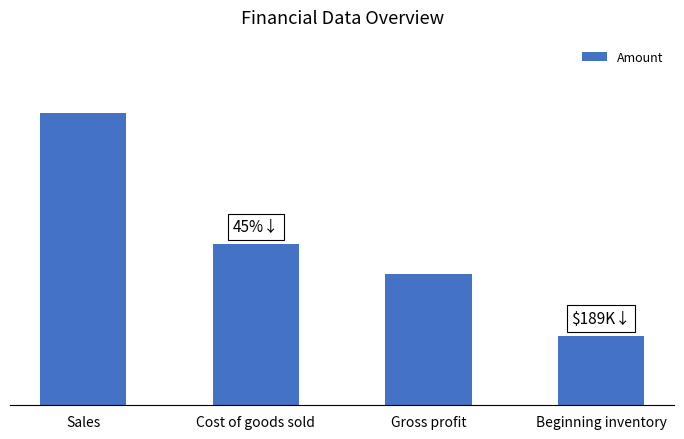

What is the average value?

447250